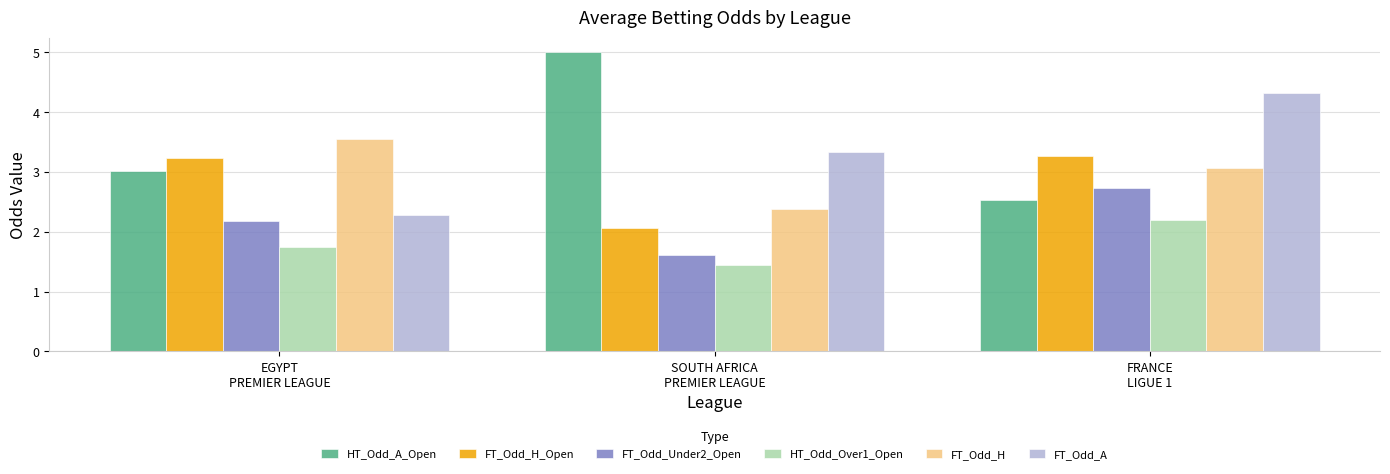

Rank the series by their maximum value, from lowest to highest.

HT_Odd_Over1_Open, FT_Odd_Under2_Open, FT_Odd_H_Open, FT_Odd_H, FT_Odd_A, HT_Odd_A_Open